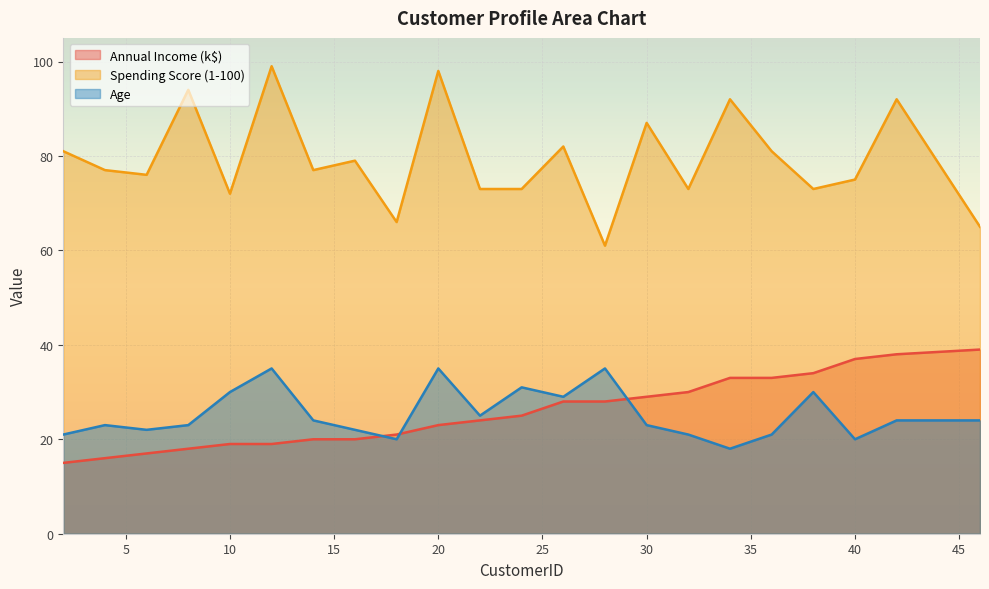

What is the value of the Spending Score (1-100) point at the 7th from the left?

77